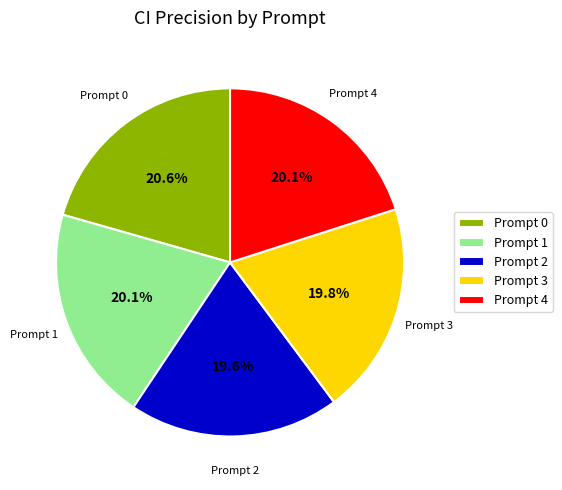

True or false: Prompt 2 accounts for 20% of the total.

True